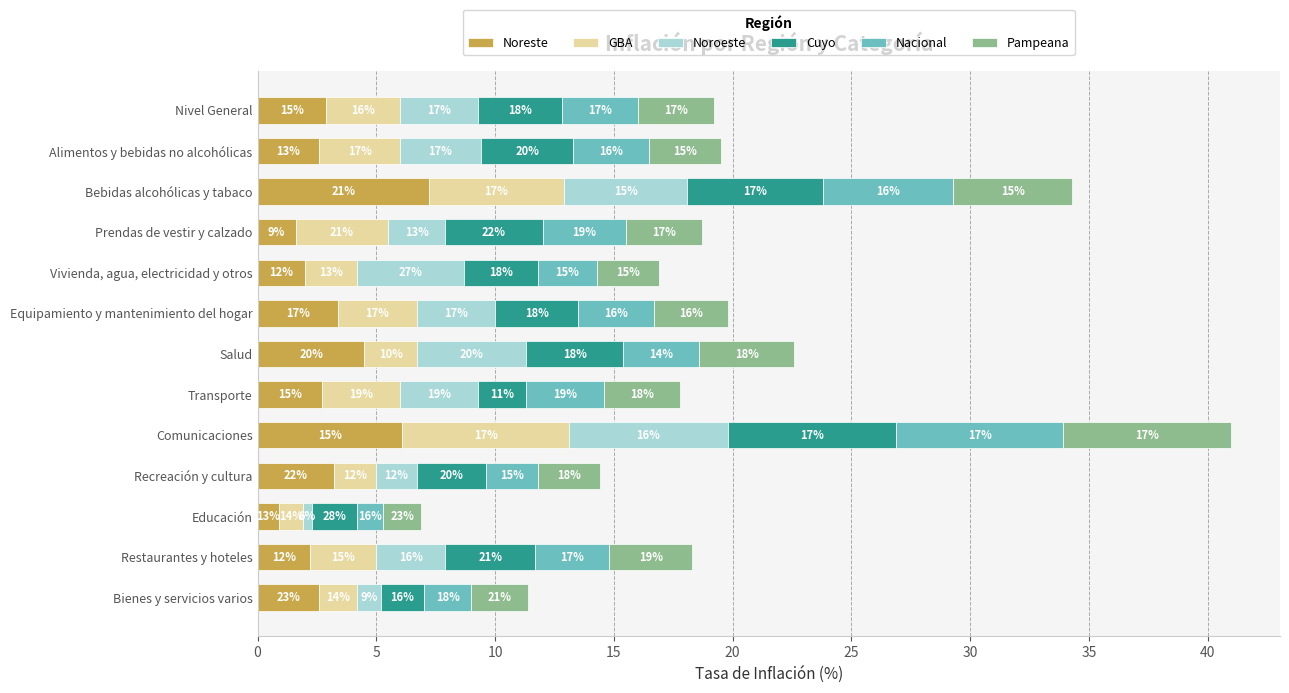

What are all the series names shown in the legend?

Noreste, GBA, Noroeste, Cuyo, Nacional, Pampeana